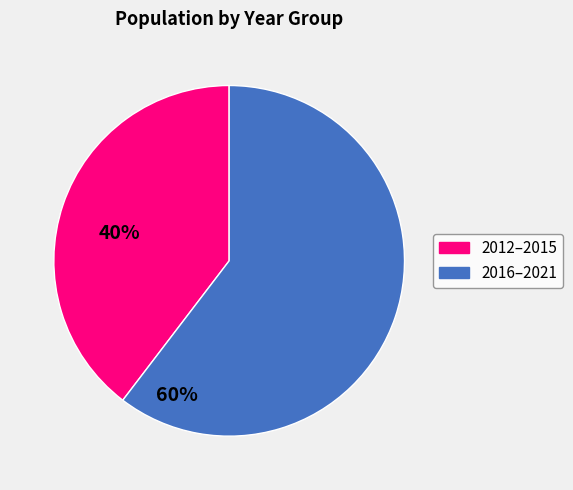

Is there any slice that represents more than half of the pie?

Yes